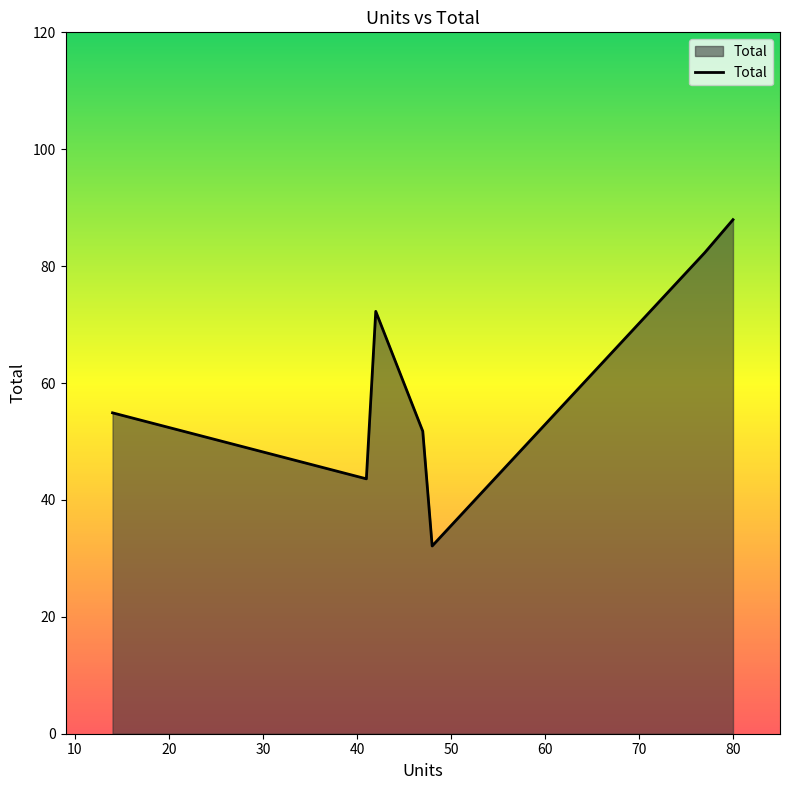

What is the difference between the maximum and minimum values?

55.8